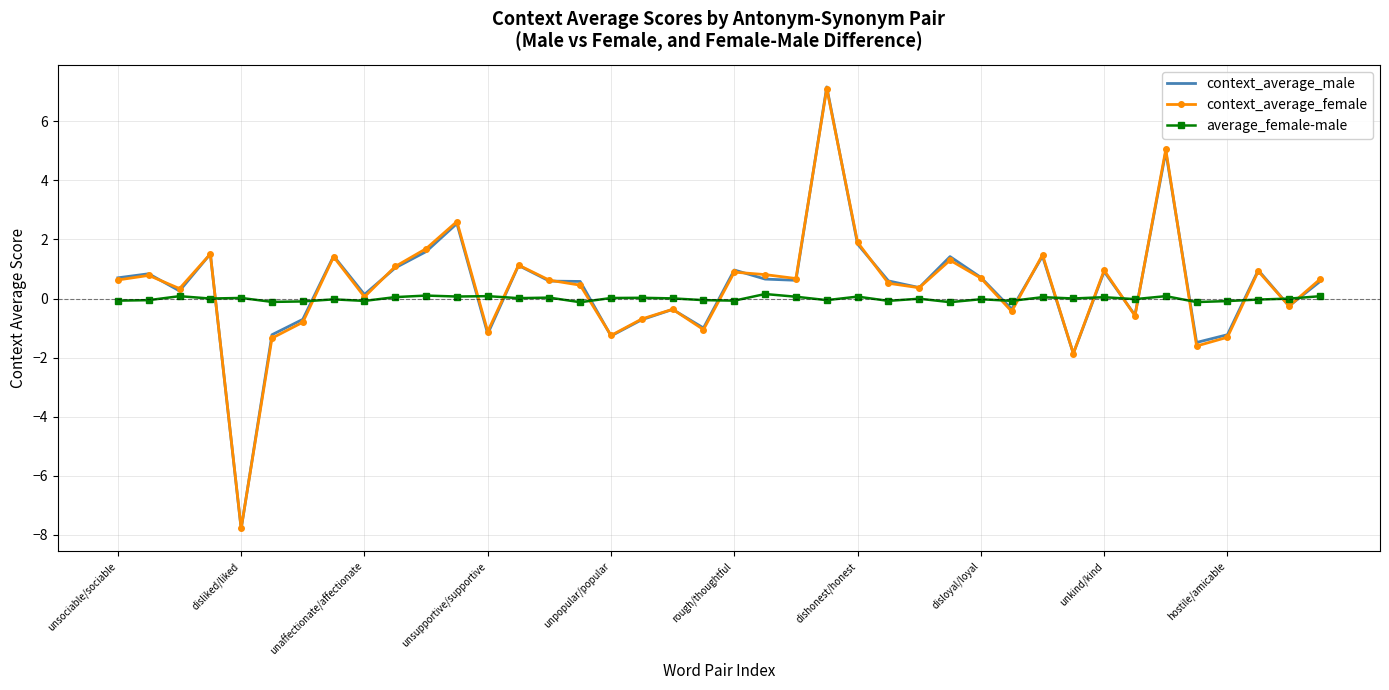

What is the smallest value displayed?

-7.8